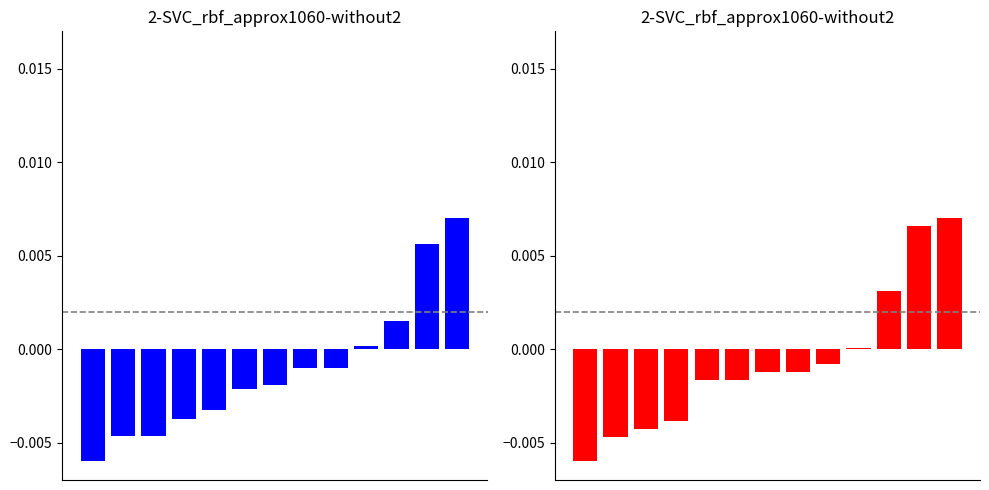

True or false: fw4spl.csv has a value of -0.0 at 2.

True